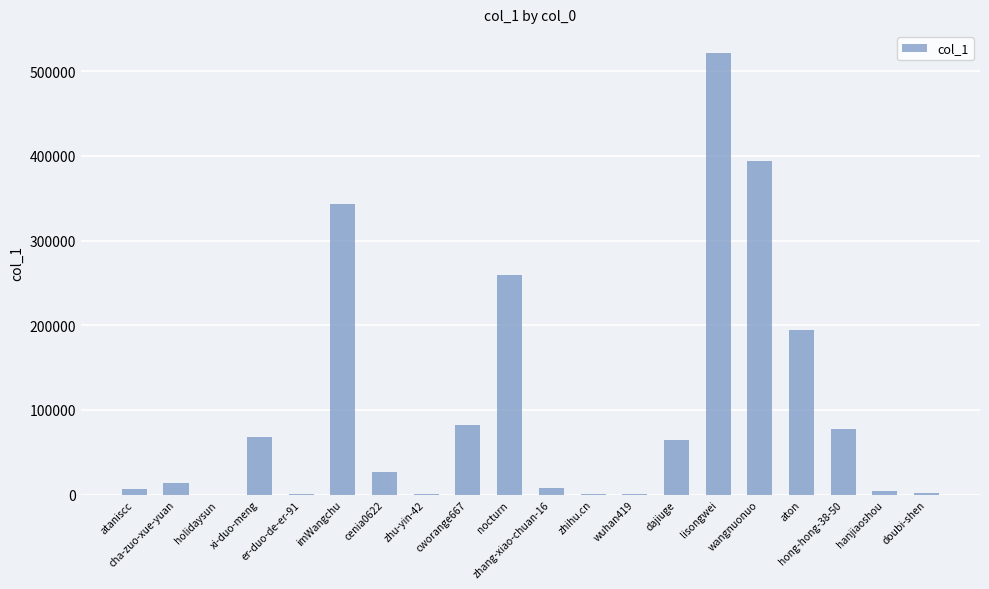

What is the greatest value displayed?

521137